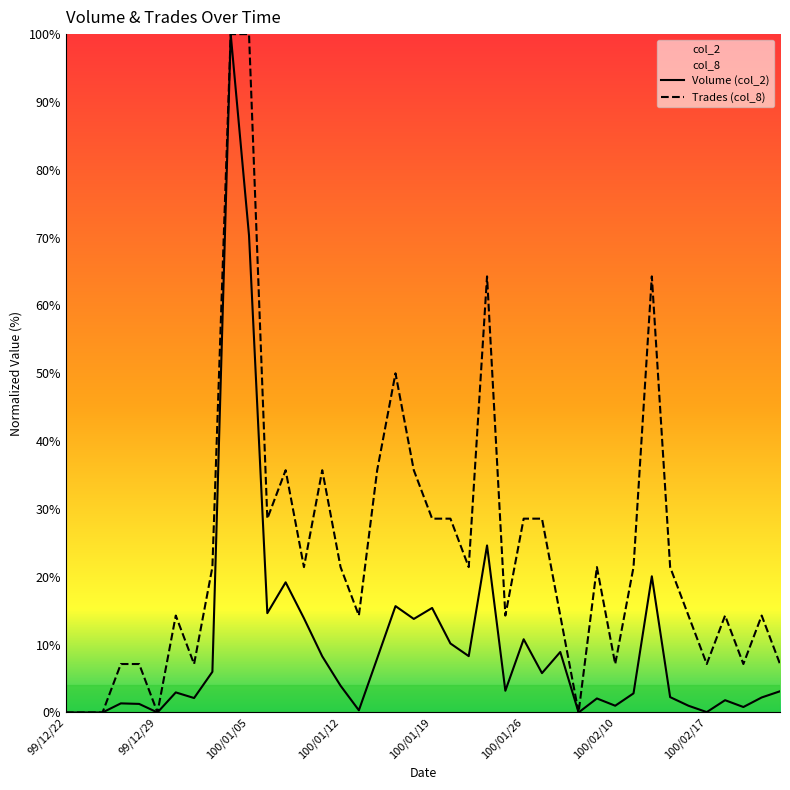

Is it true that Volume (col_2) equals 0.0 at 99/12/29?

True